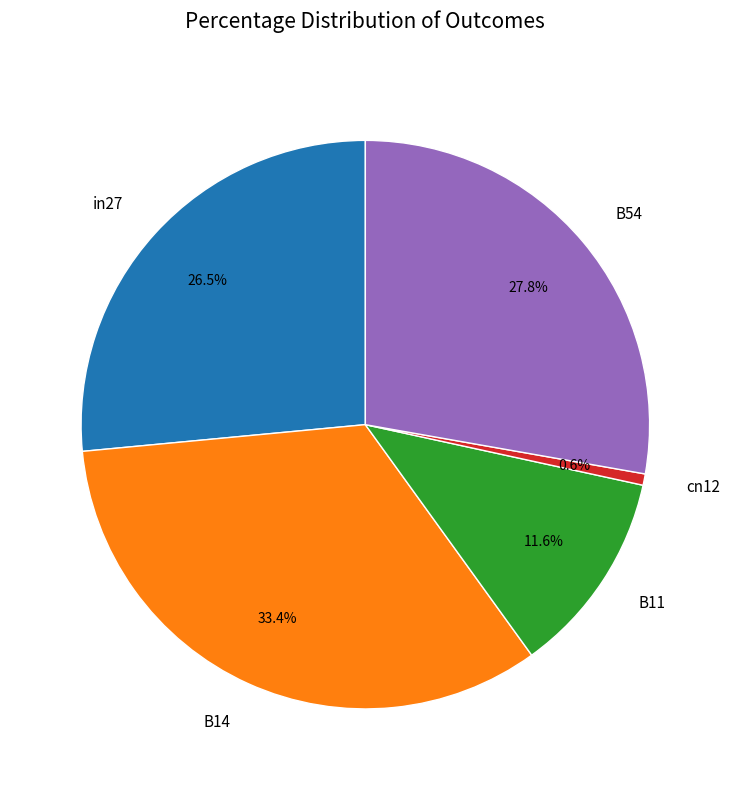

Rank the categories by value from highest to lowest.

B14, B54, in27, B11, cn12